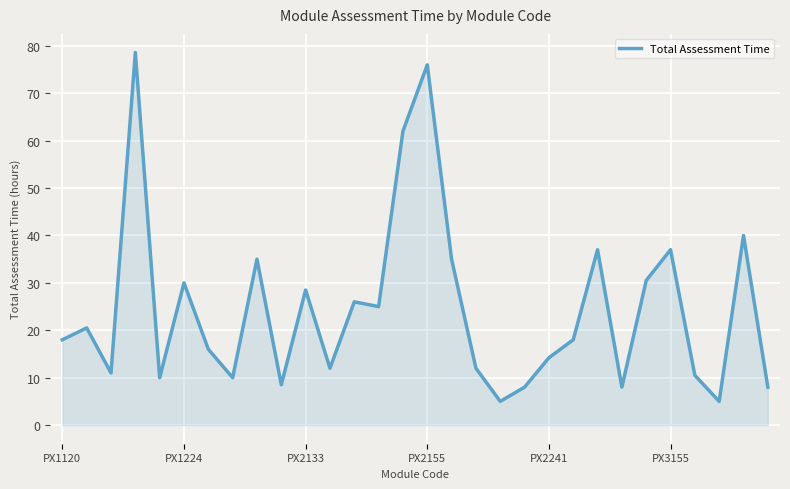

What is the greatest value displayed?

78.6